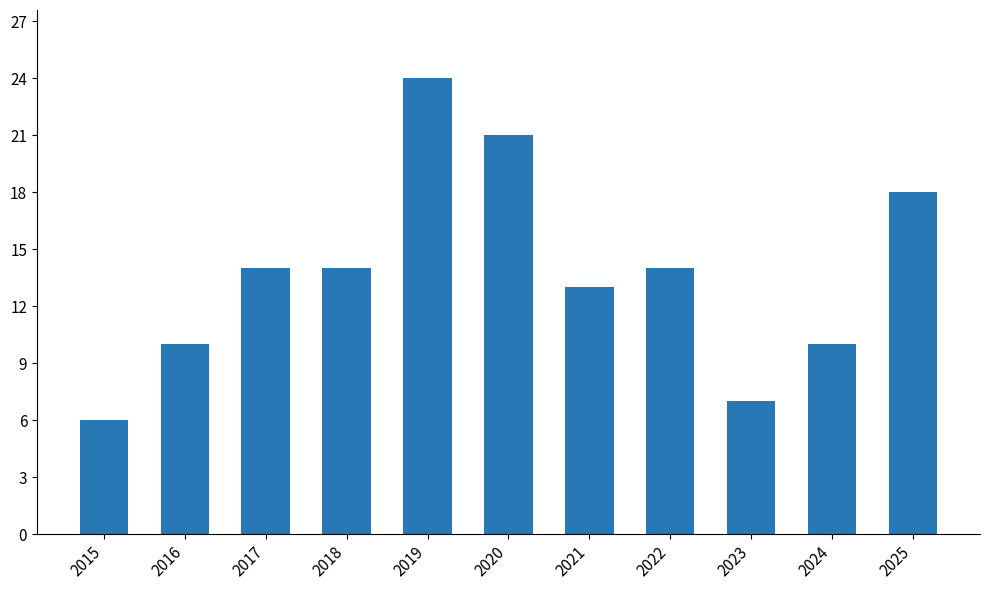

Between 2025 and 2023, which is larger?

2025